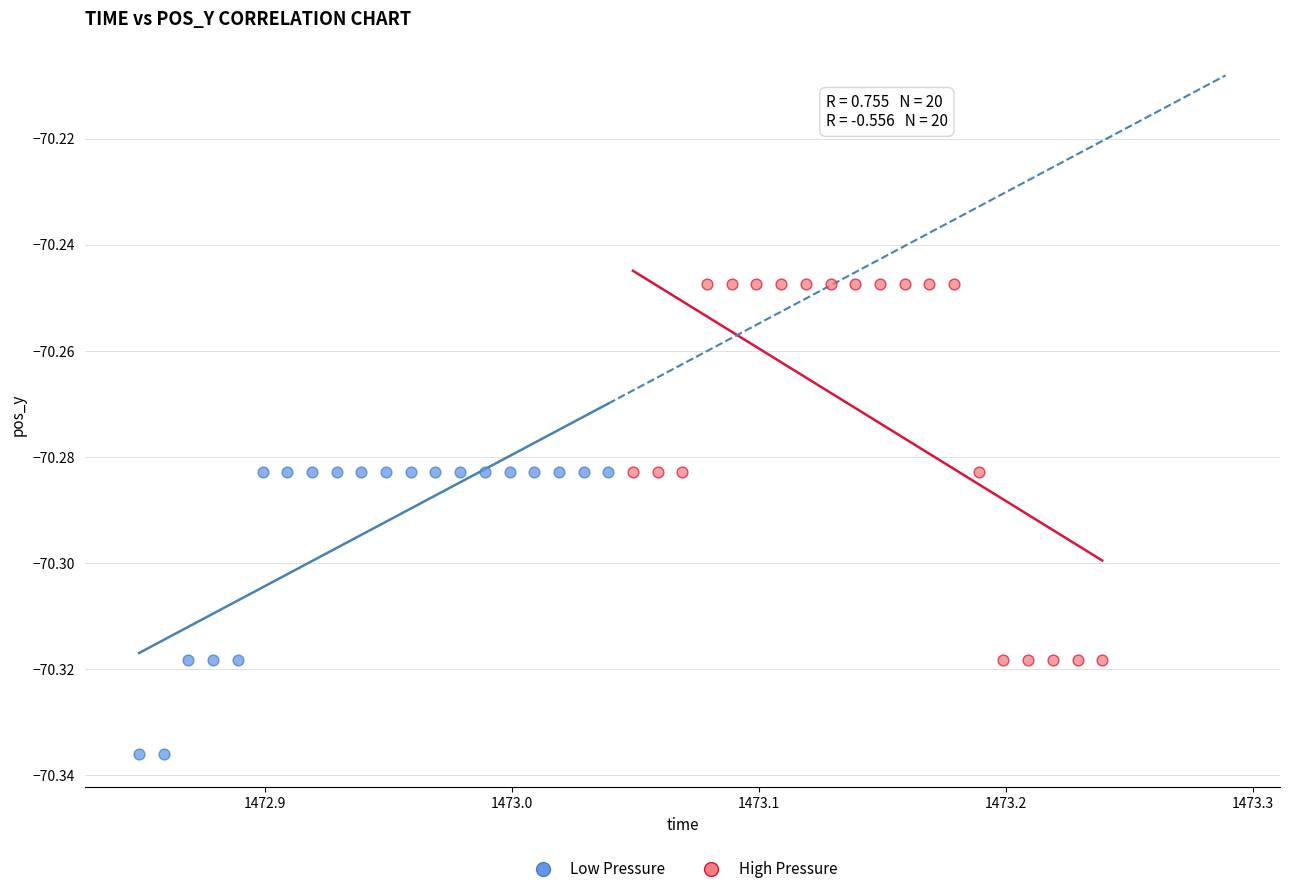

Which series contains the lowest Y value?

Low Pressure